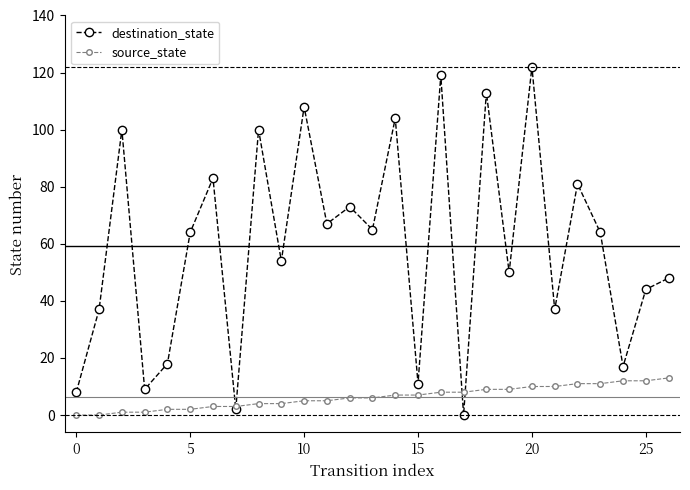

Reading left to right, transcribe all the data shown in this chart.

destination_state: 8	37	100	9	18	64	83	2	100	54	108	67	73	65	104	11	119	0	113	50	122	37	81	64	17	44	48
source_state: 0	0	1	1	2	2	3	3	4	4	5	5	6	6	7	7	8	8	9	9	10	10	11	11	12	12	13